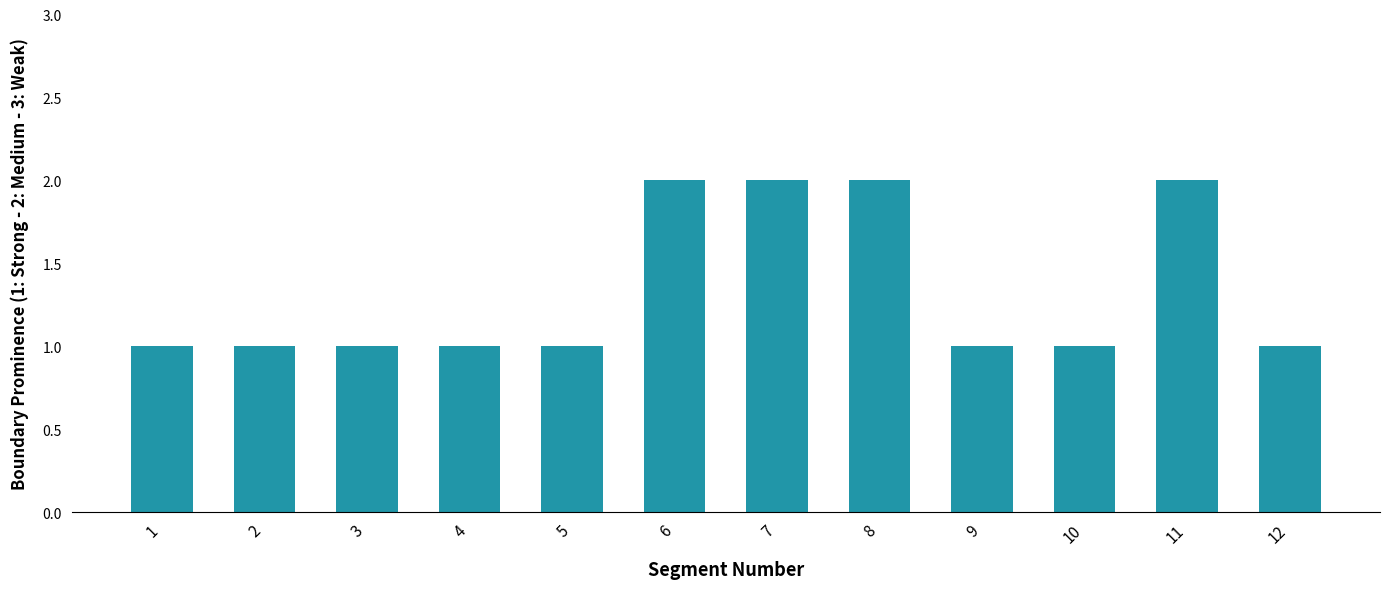

How many categories are shown in the chart?

12